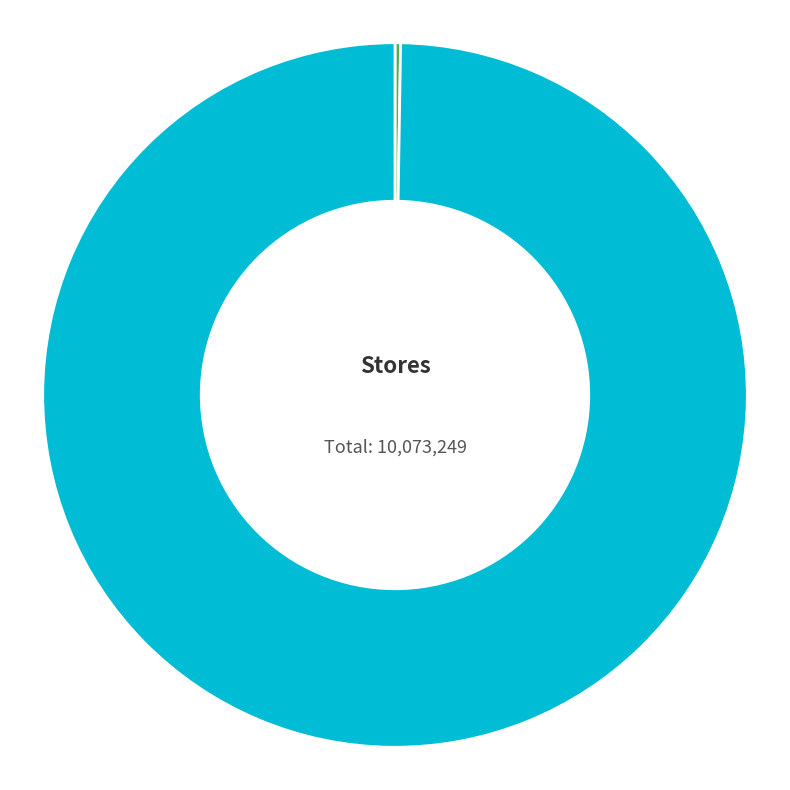

Which slice is the largest?

shell